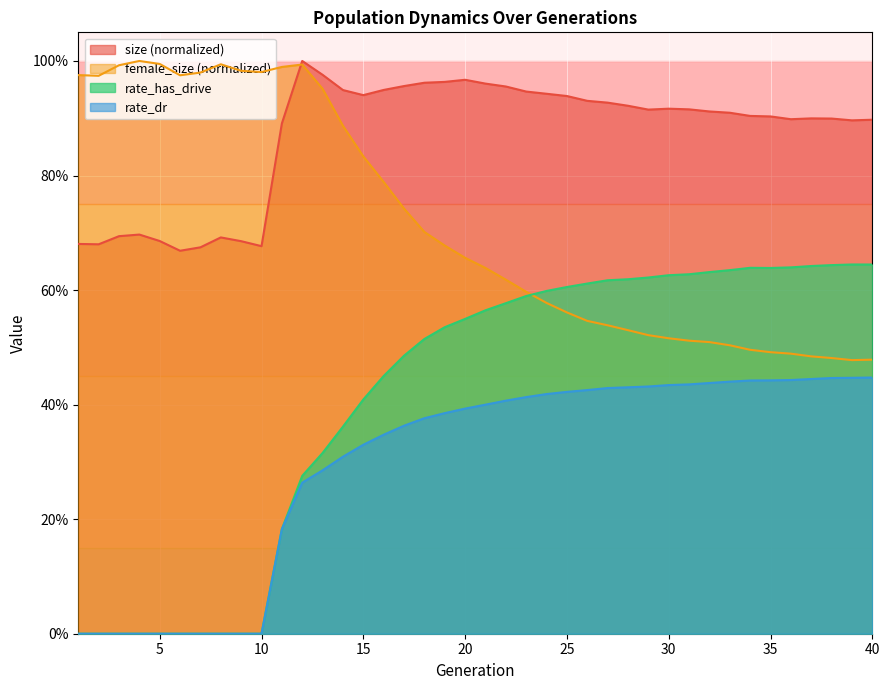

Rank the series at 22 from lowest to highest value.

rate_dr, rate_has_drive, female_size, size